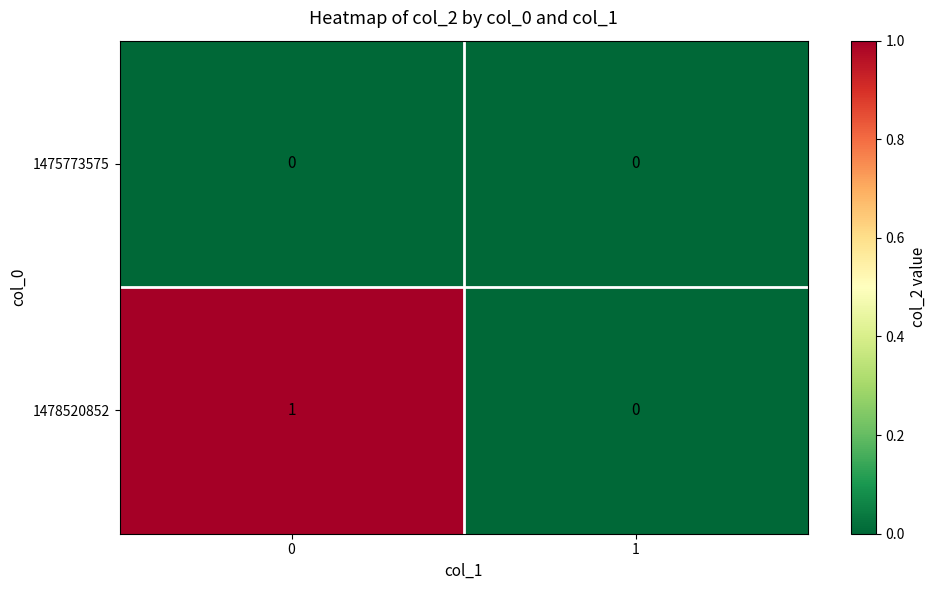

True or false: 1478520852 has a value of -1 at 1.

False